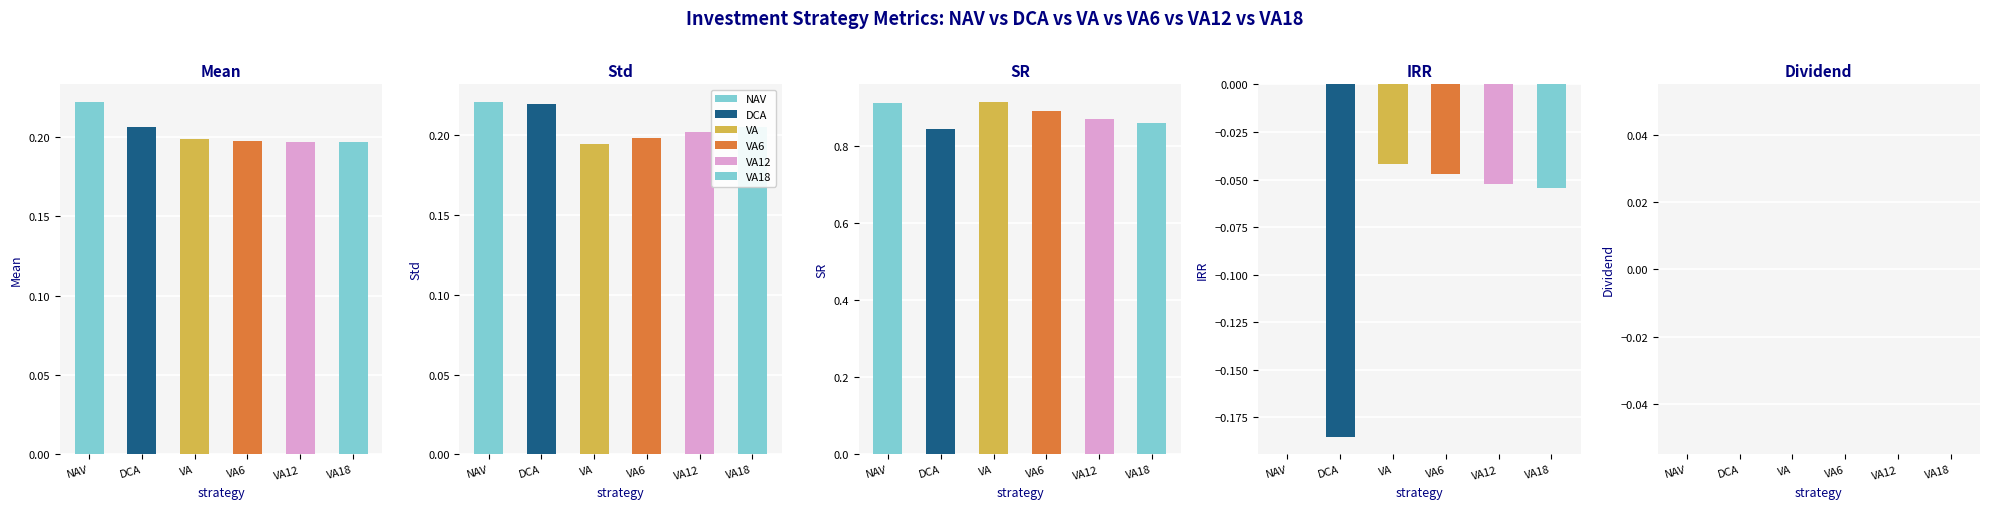

Between Std and SR, which series saw the biggest shift?

VA